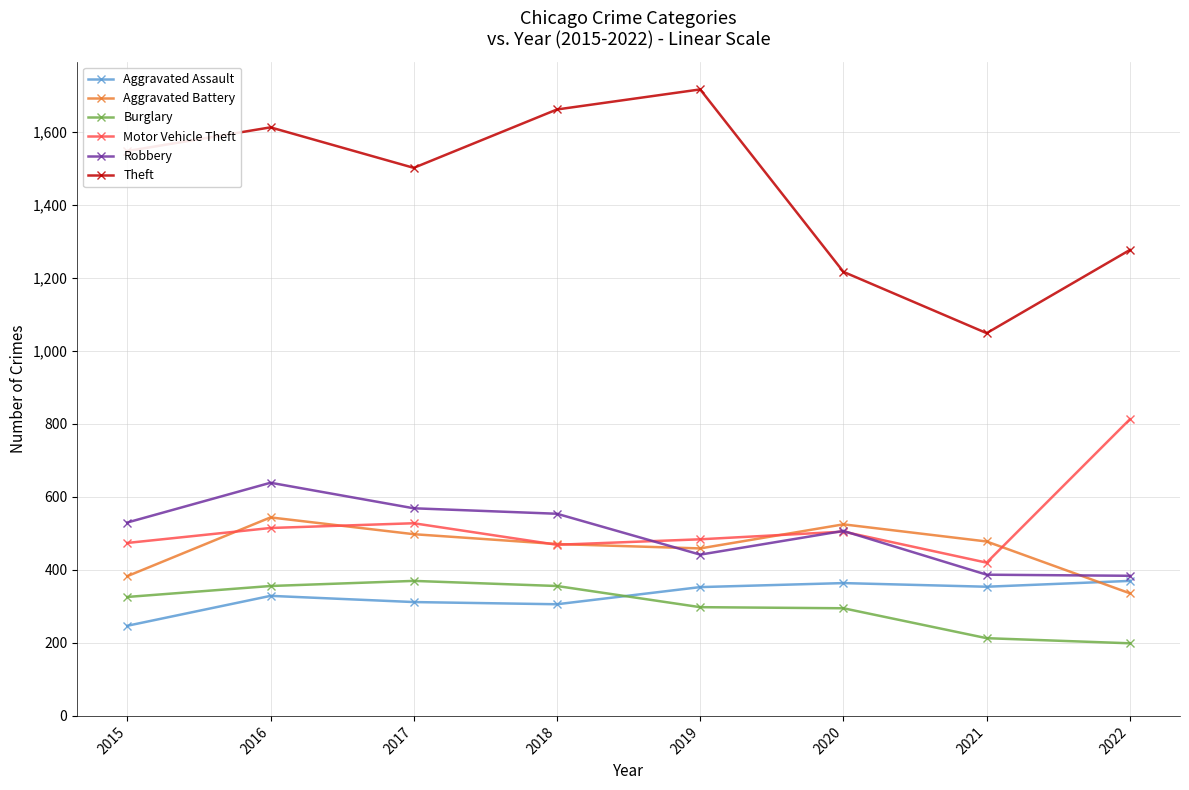

At how many categories does at least one series exceed 900?

8